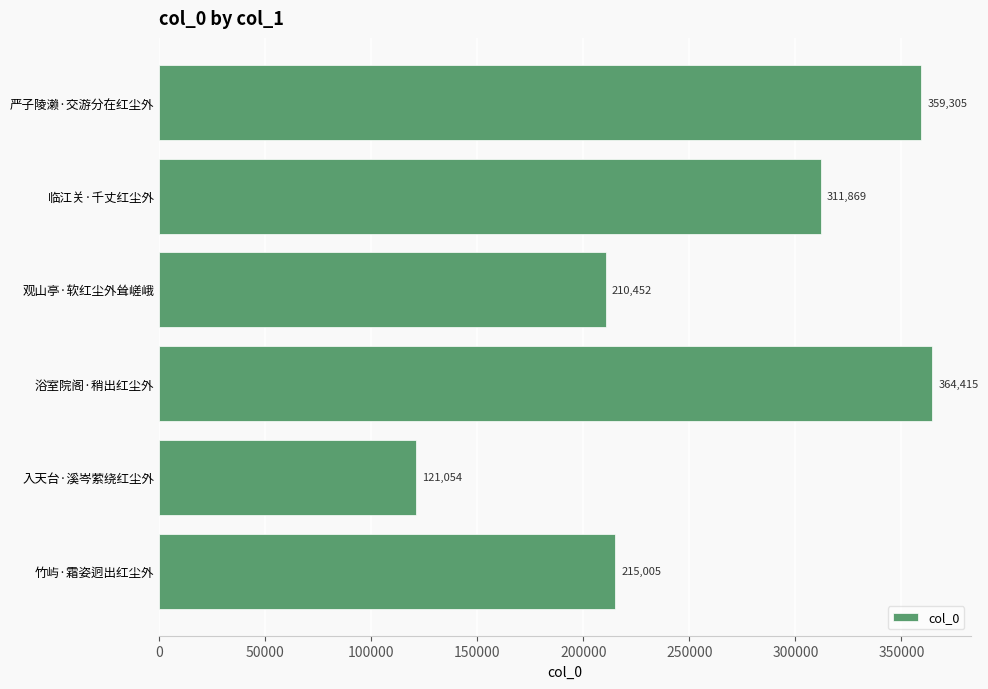

True or false: the data shows 121054 at 入天台·溪岑萦绕红尘外.

True